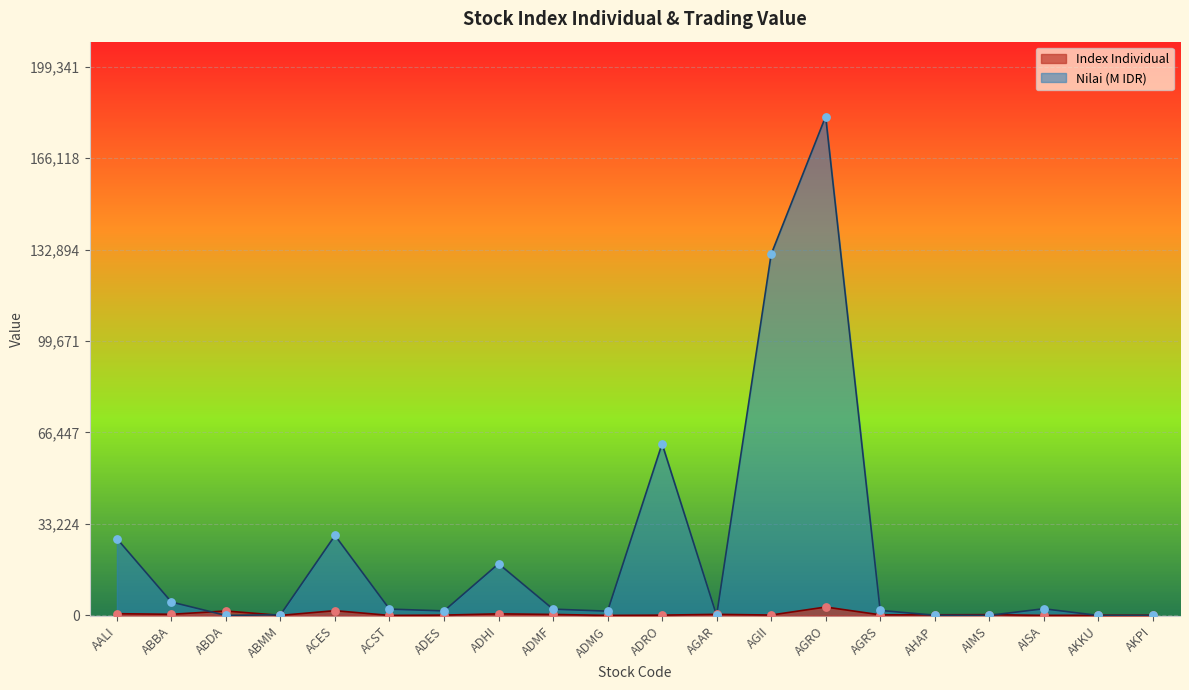

Which series reaches the minimum Y coordinate?

Nilai (M)